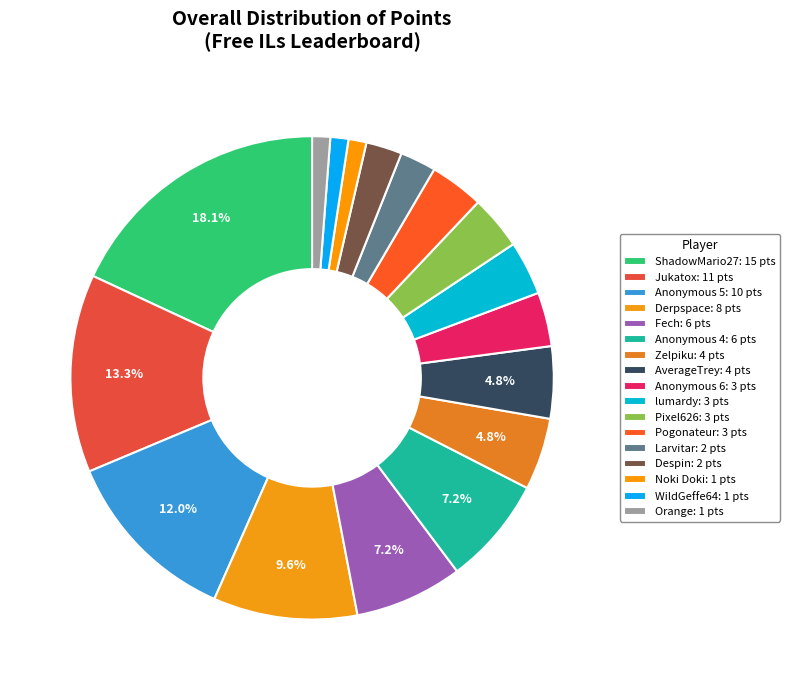

Between Derpspace and Anonymous 5, which is larger?

Anonymous 5